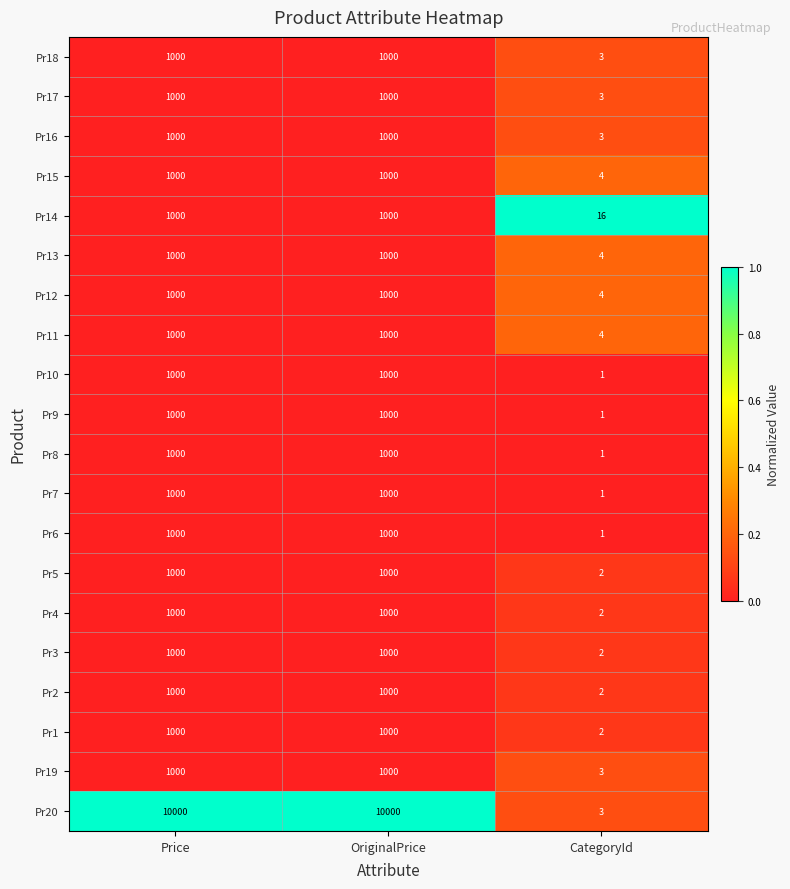

What is the difference between the highest and lowest values at OriginalPrice?

9000